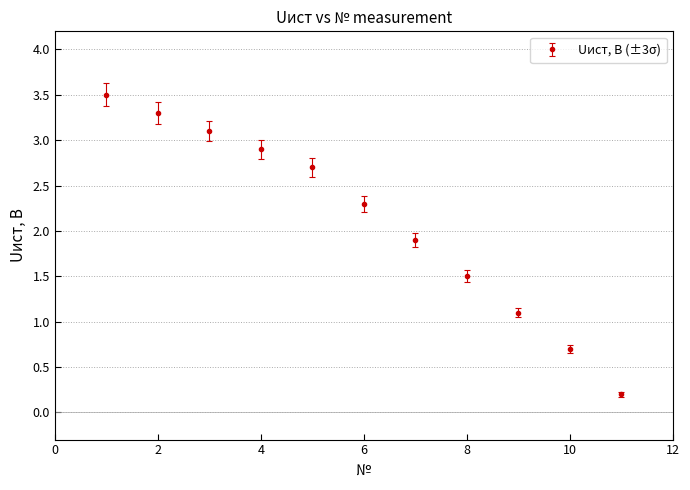

What is the value of the 11th point from the left?

0.2